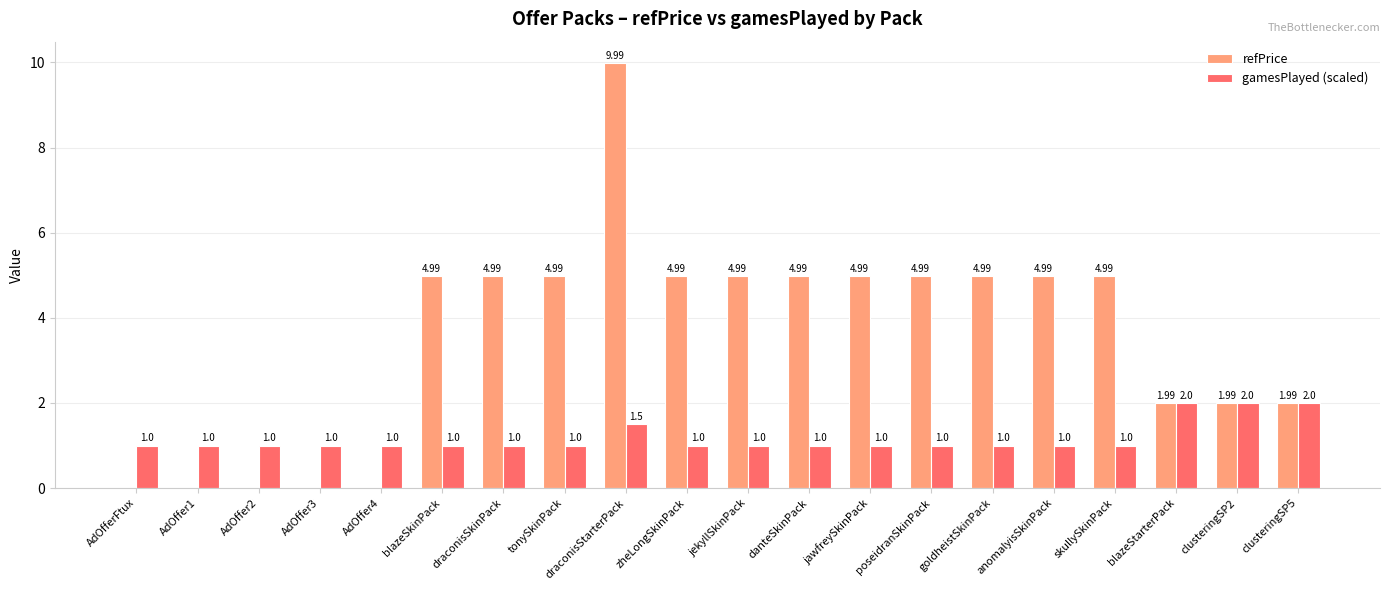

What is the sum of all gamesPlayed (scaled) values?

23.5